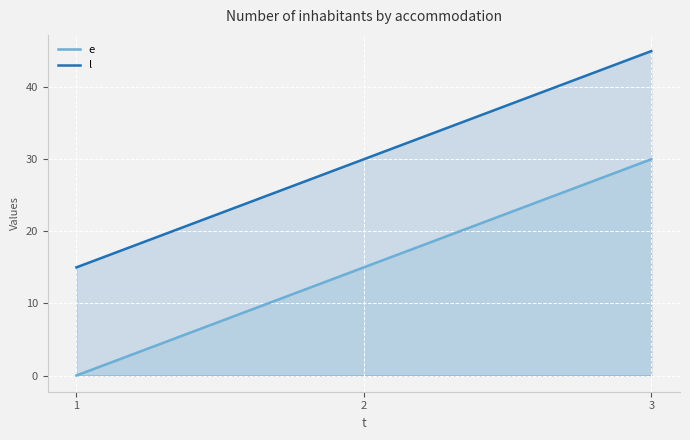

What is the highest value of the l series?

45